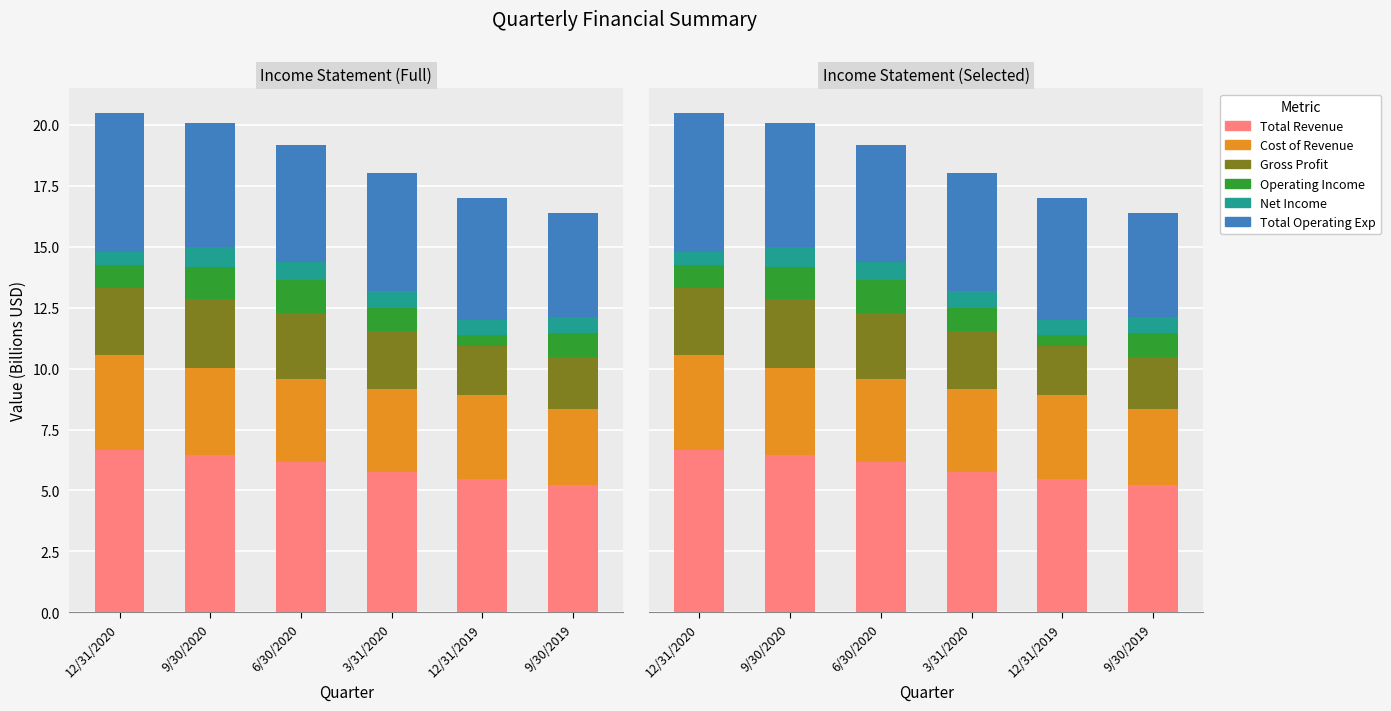

What is the smallest value displayed?

0.5